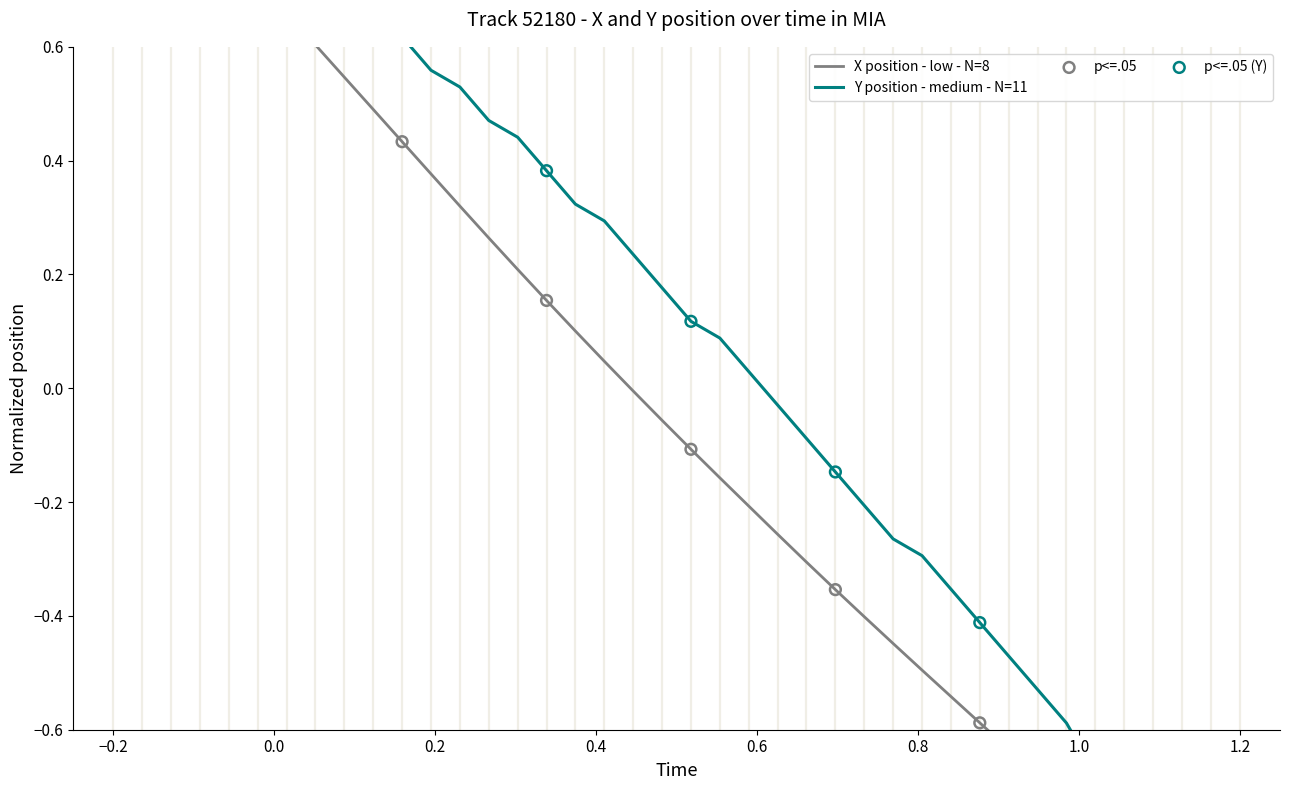

At how many categories does at least one series exceed 0?

23